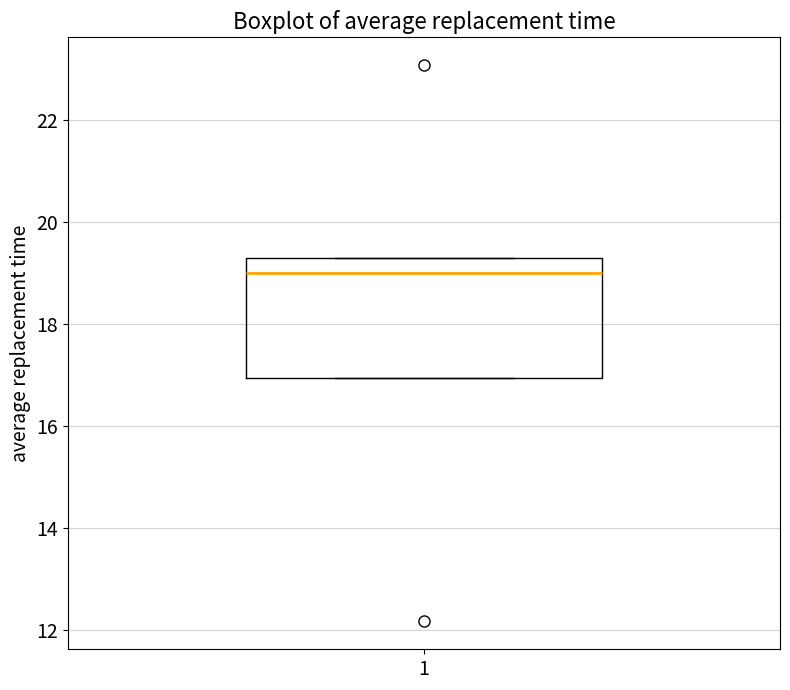

Transcribe this box plot: give where the median line is, the range the box spans, and where the two whiskers end, as read against the y-axis. The values are not printed on the chart, so give them approximately, as read against the axis.

median 19.0, box 17.0 to 19.2, whiskers 17.0 to 19.2